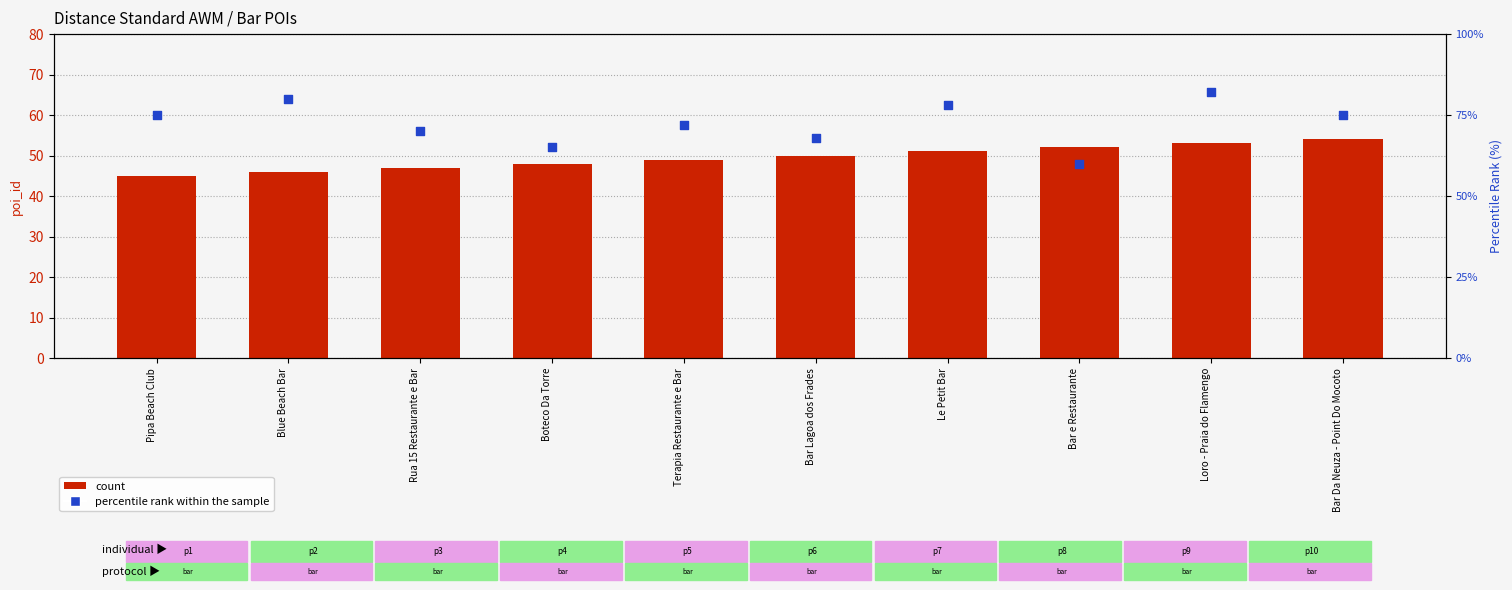

At which category is the sum across all series the highest?

Loro - Praia do Flamengo